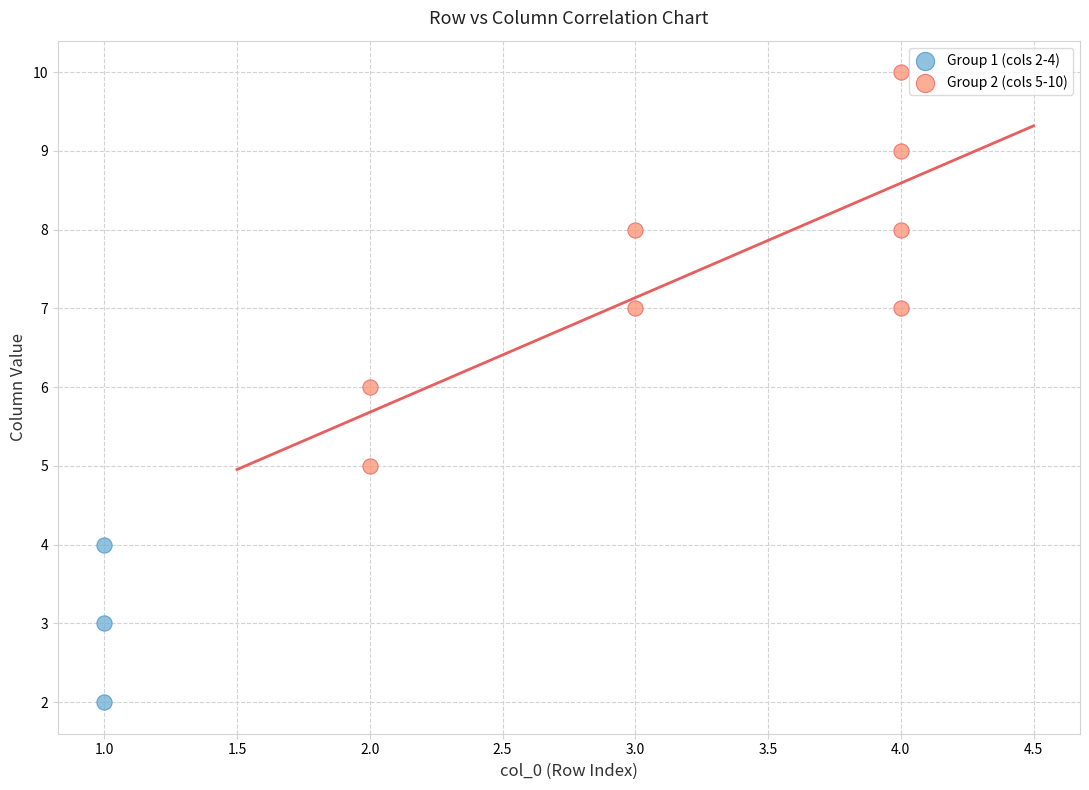

Which series reaches the minimum Y coordinate?

Group 1 (cols 2-4)